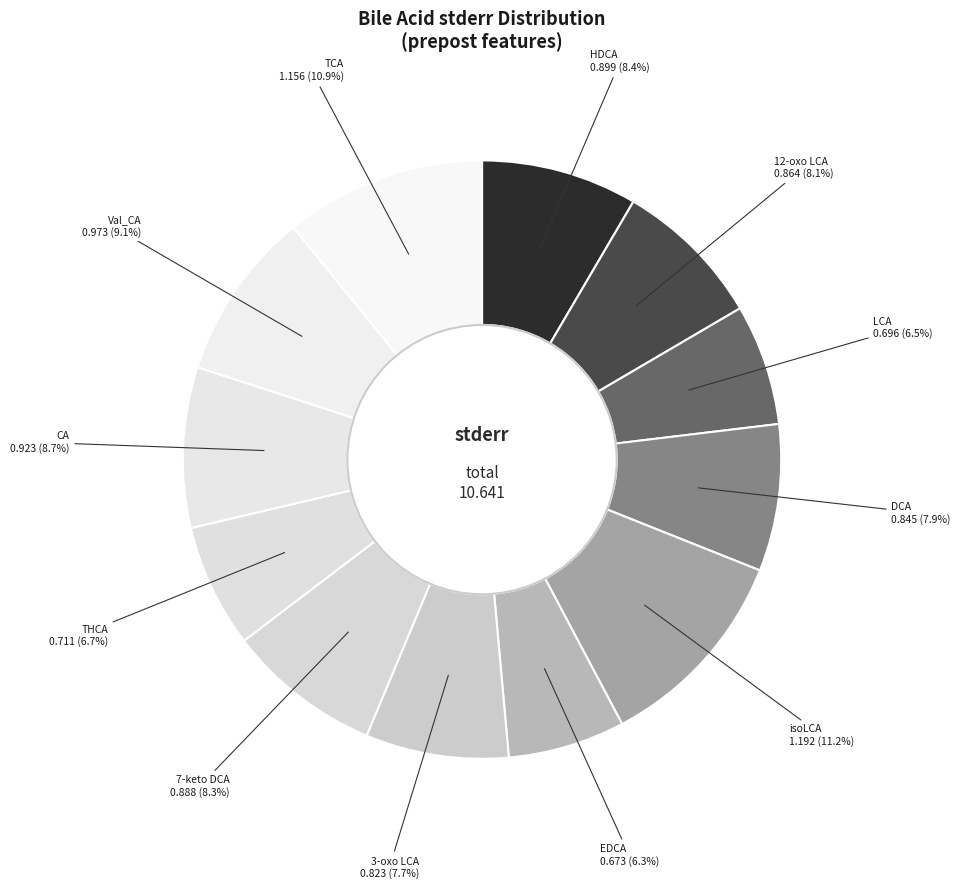

Does LCA account for over 50% of the chart?

No